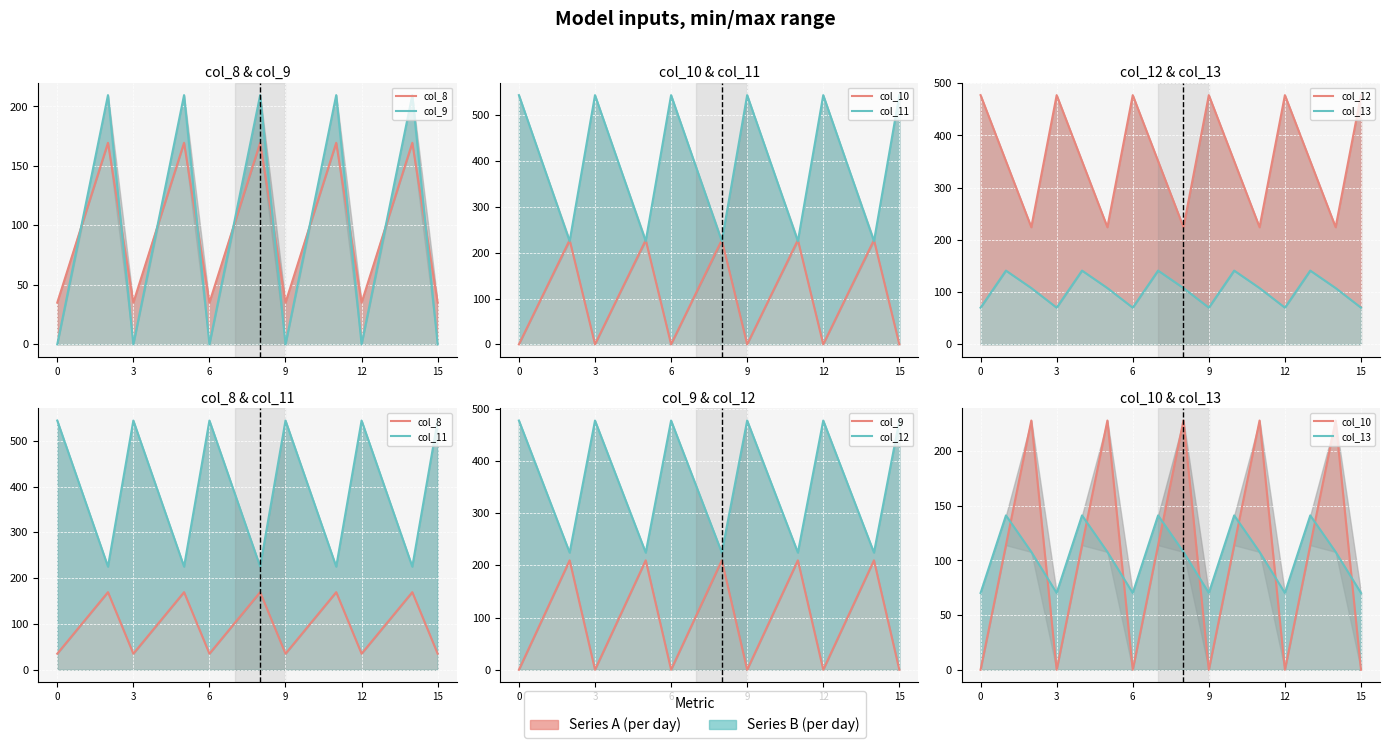

True or false: col_8 and col_9 intersect in this chart.

True